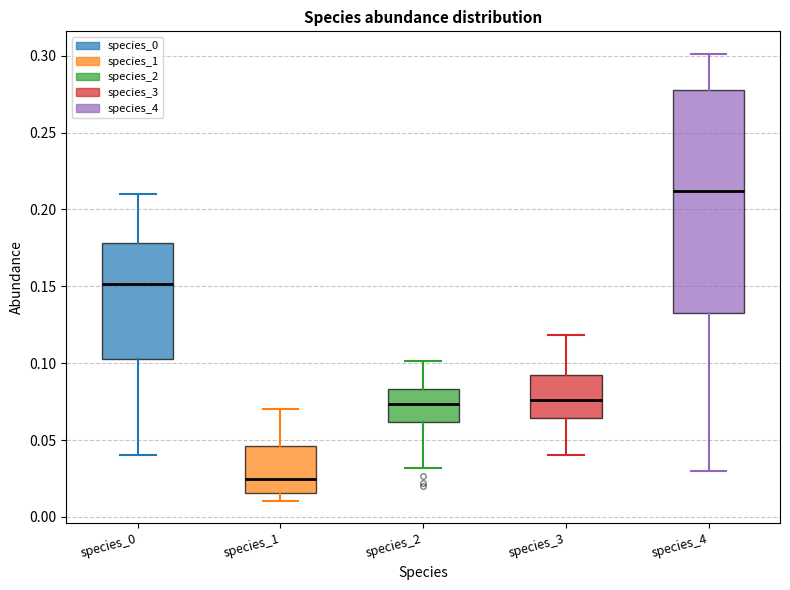

Where is the upper edge of the box for species_3 on the y-axis? The values are not printed on the chart, so give them approximately, as read against the axis.

0.090